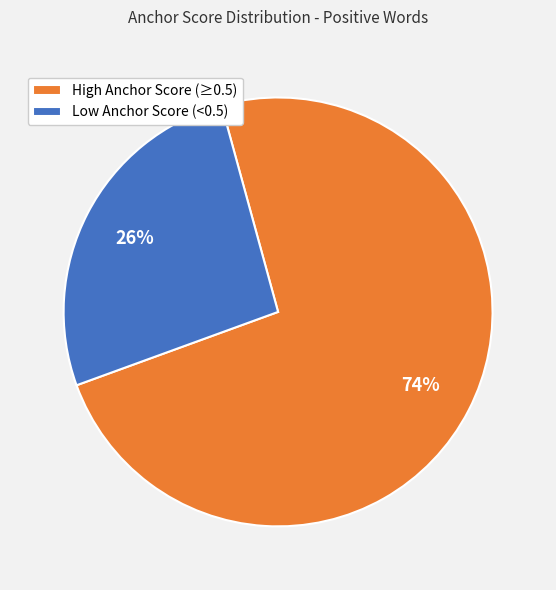

The Low Anchor Score (<0.5) slice represents 15% of the pie. True or false?

False